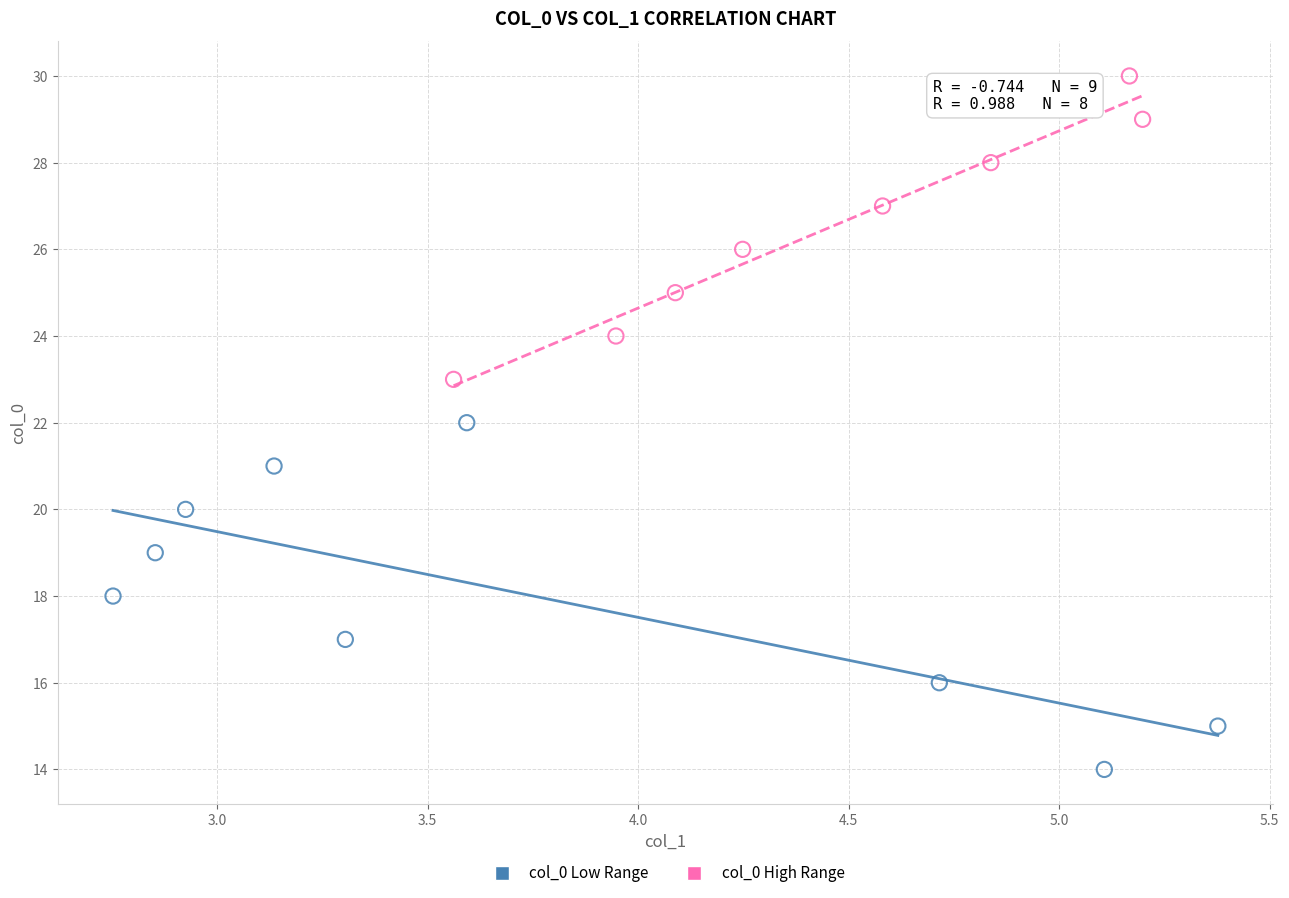

Which series reaches the maximum Y coordinate?

col_0 High Range